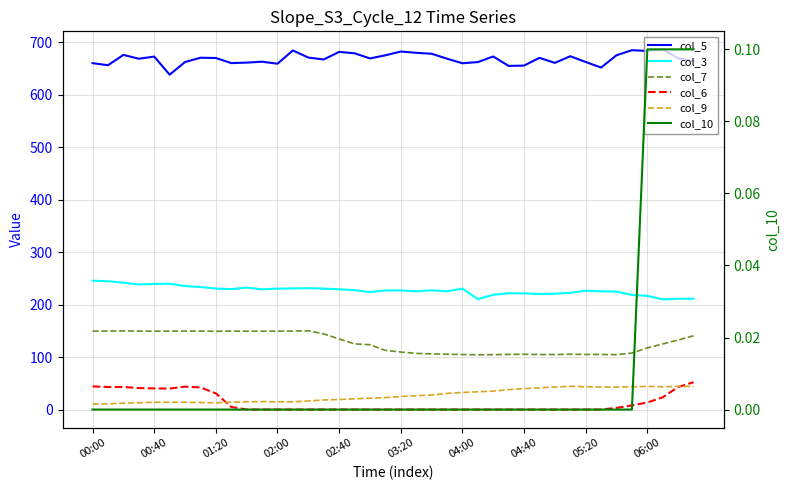

How many col_10 values are between 0 and 1?

40